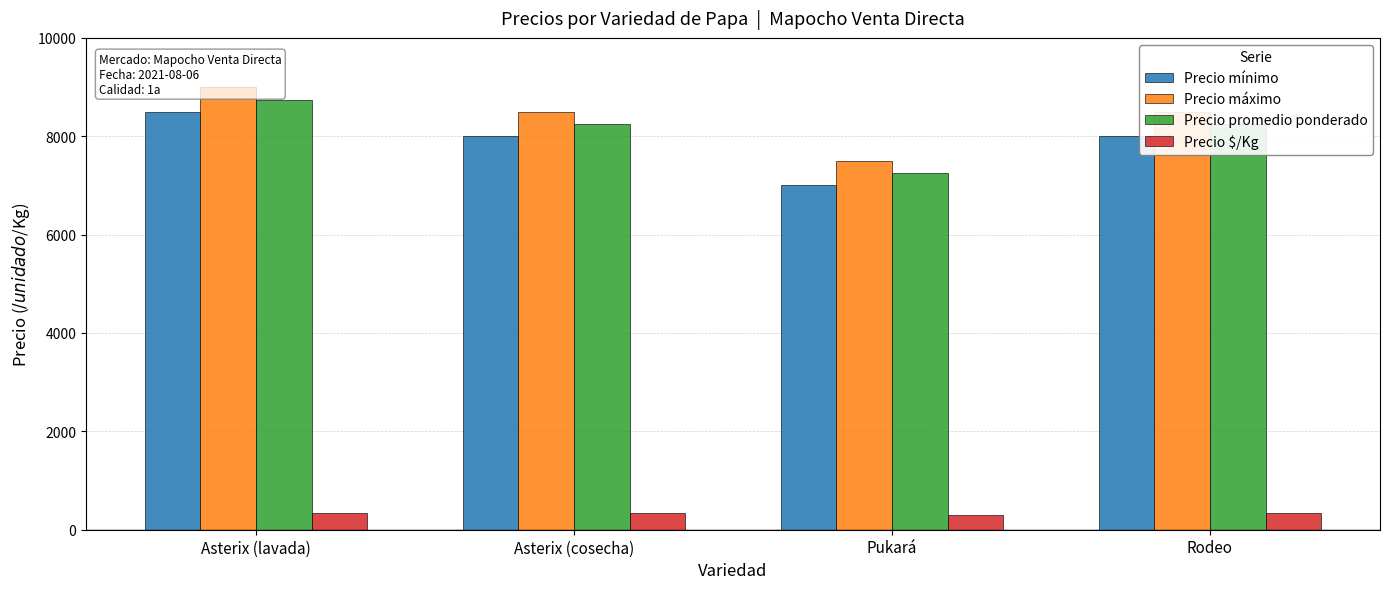

What is the maximum value for Precio máximo?

9000